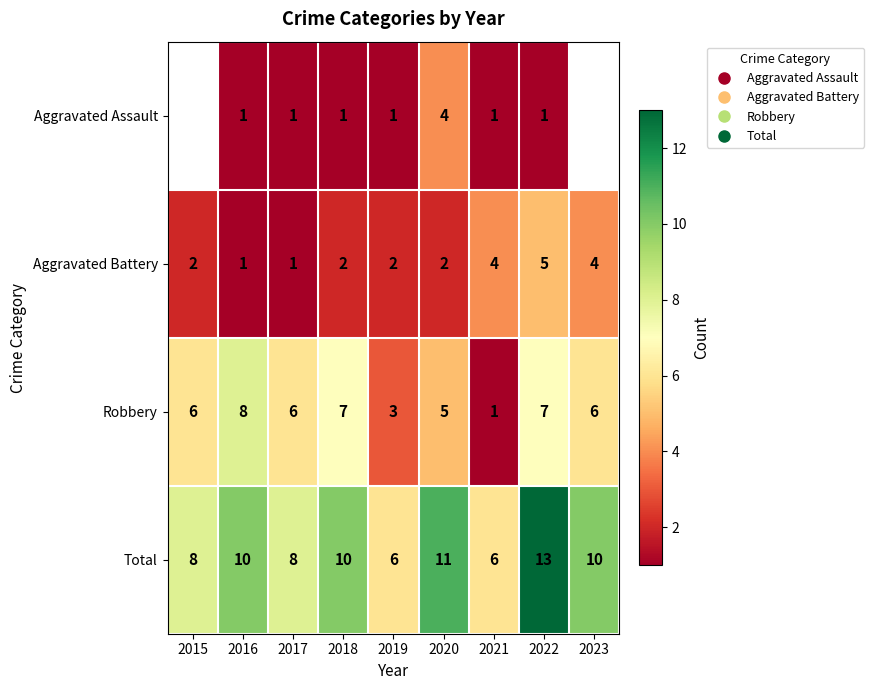

Is it true that Aggravated Battery equals 1.7 at 2023?

False